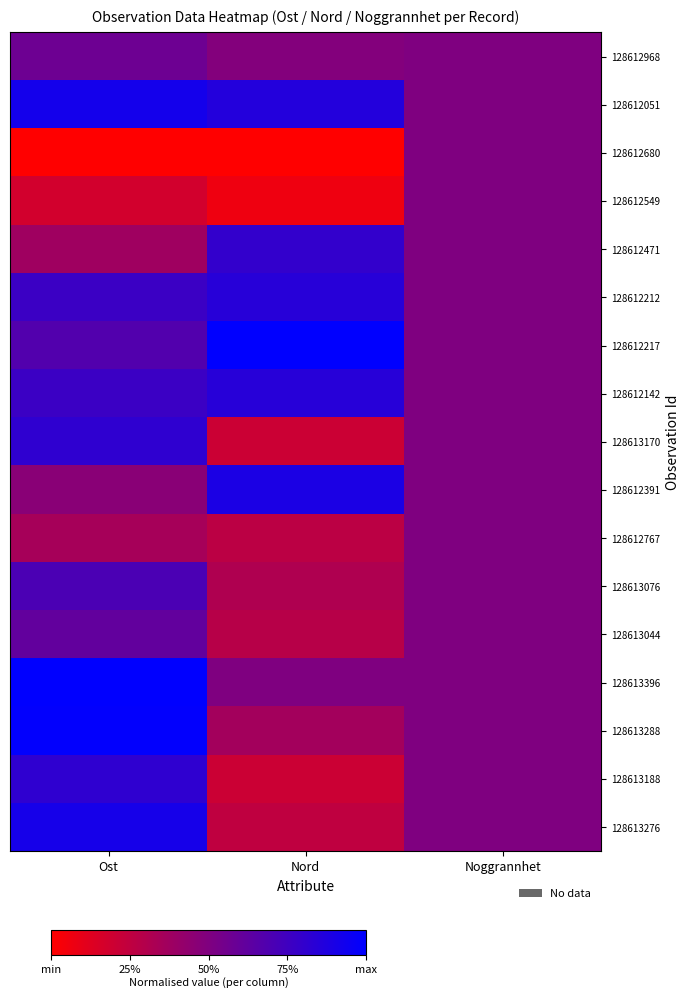

Rank the series at Ost from highest to lowest value.

128613396, 128613288, 128612051, 128613276, 128613170, 128613188, 128612212, 128612142, 128613076, 128612217, 128613044, 128612968, 128612391, 128612471, 128612767, 128612549, 128612680